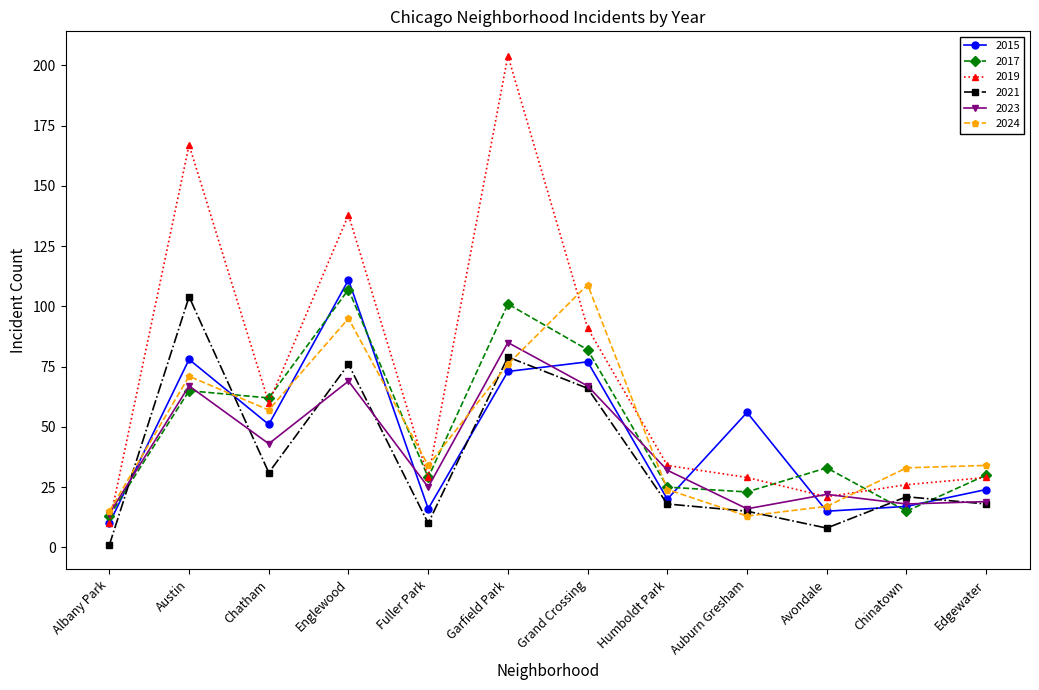

At which category is the sum across all series the highest?

Garfield Park